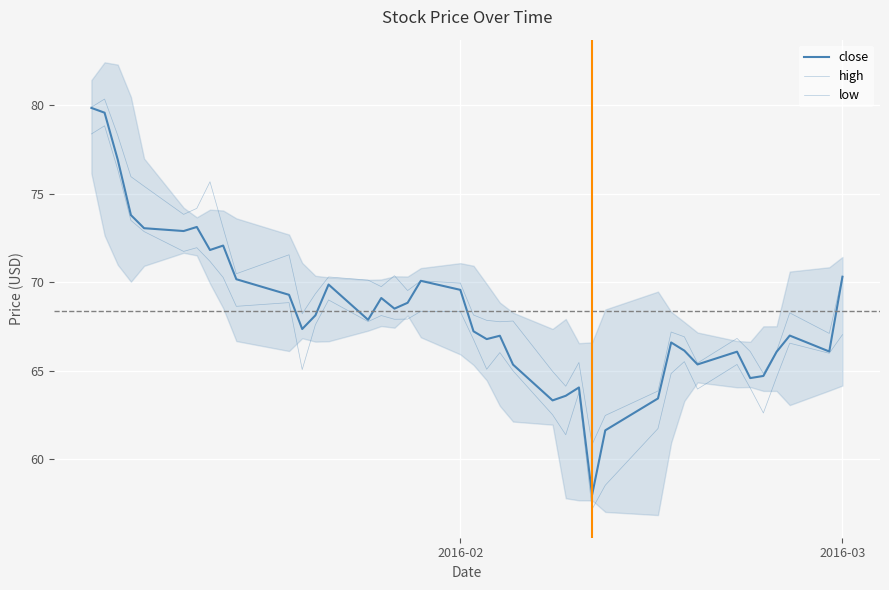

At how many categories does at least one series exceed 80?

1